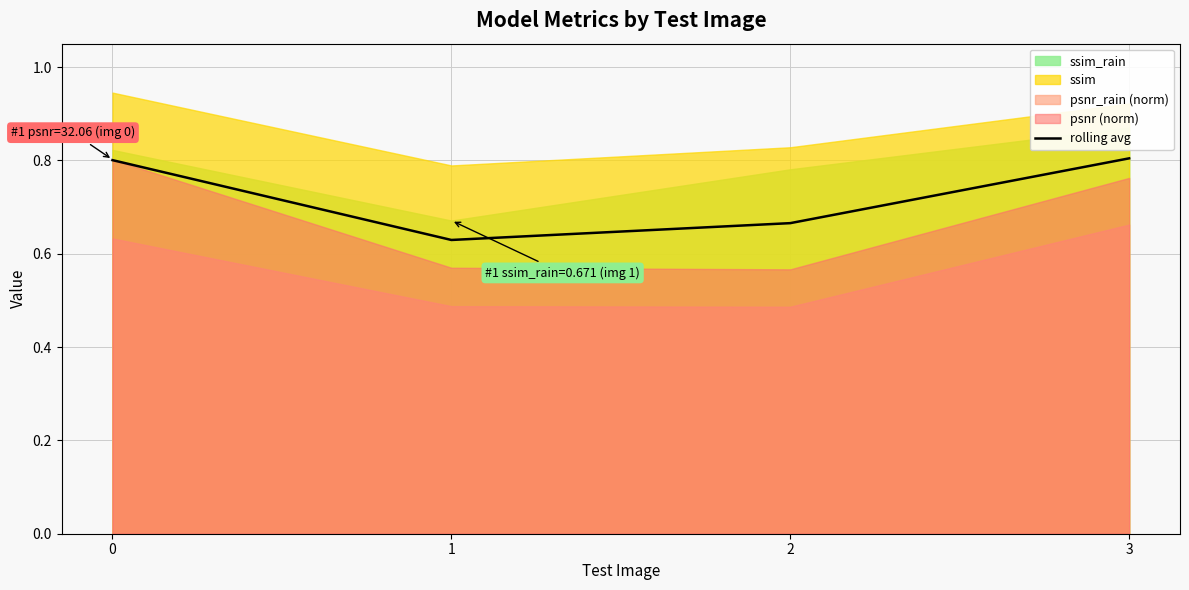

What is the value of the 1st point from the left?

0.8